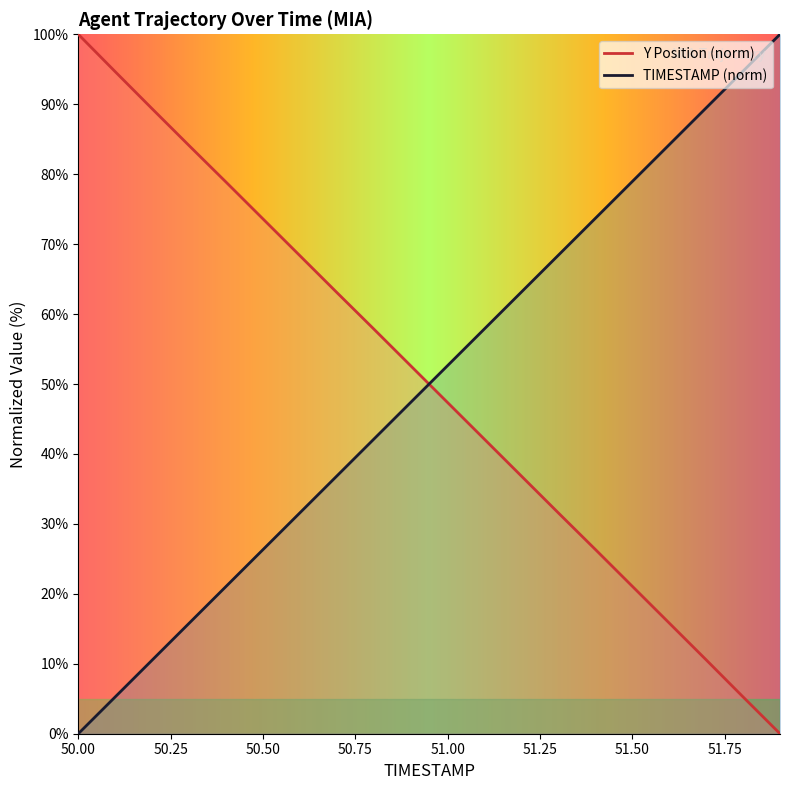

How many data points in Y are above 52?

10